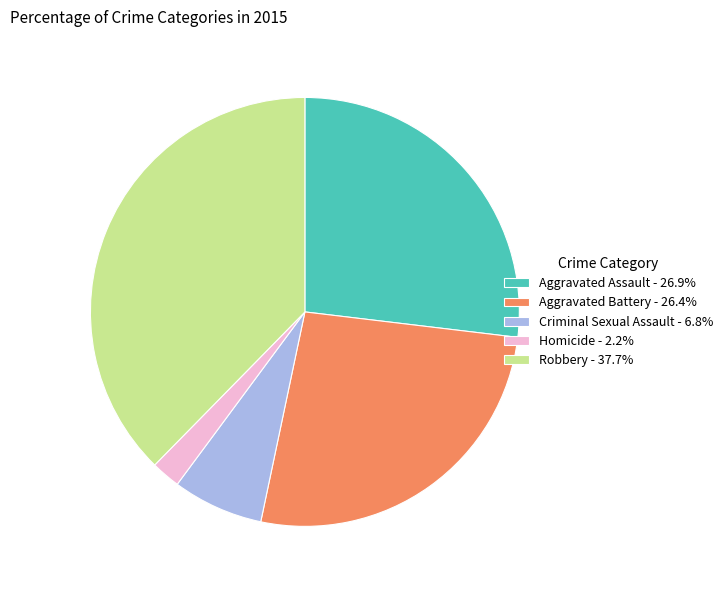

How many slices are in this pie chart?

5